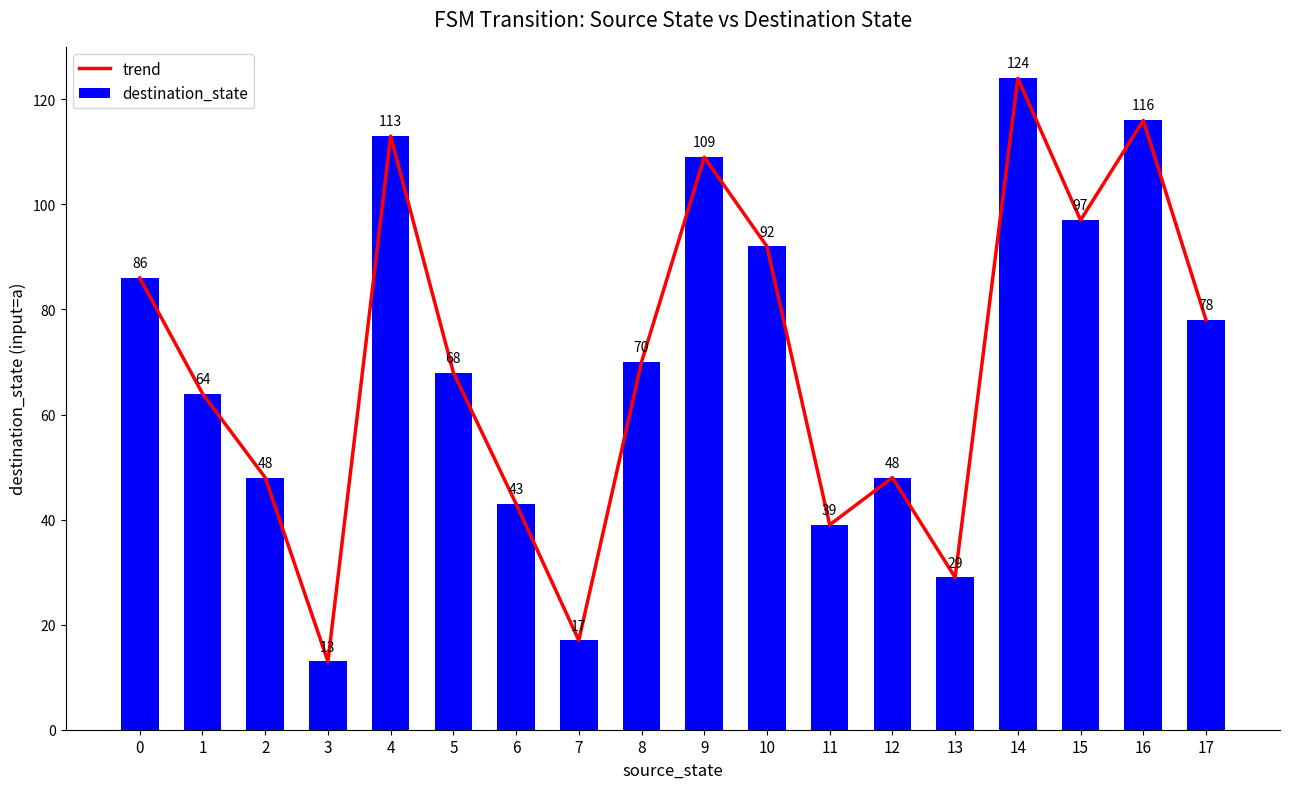

Where is trend nearest to the value 68?

5